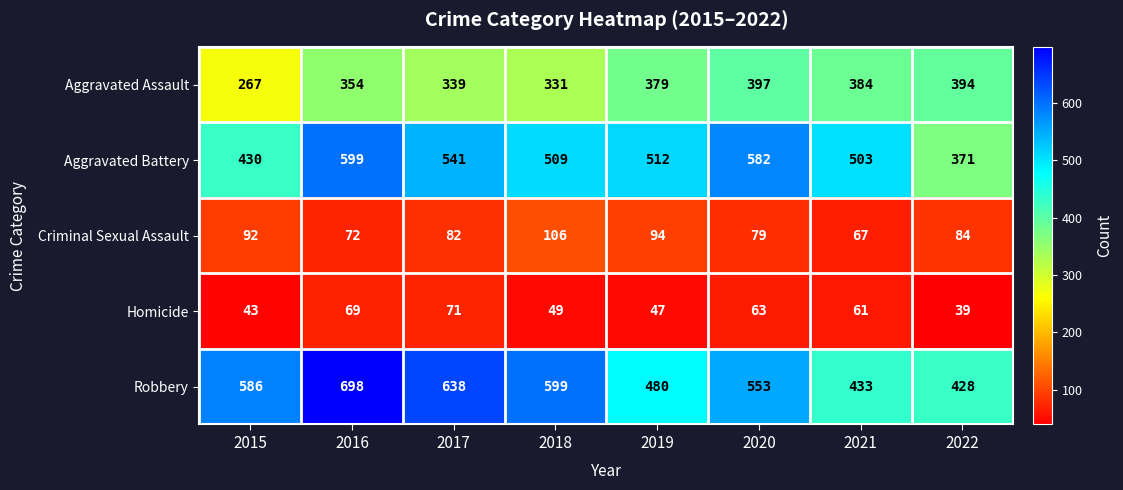

How many Robbery values are between 480 and 638?

5